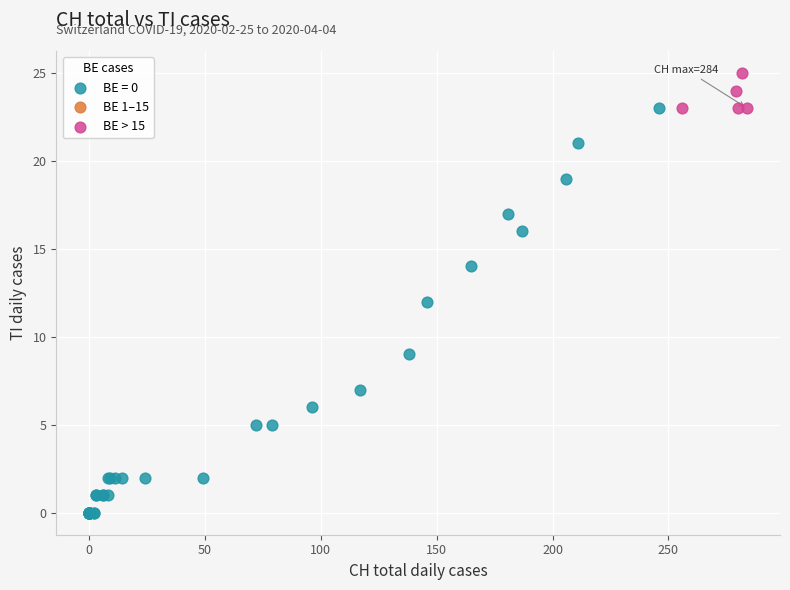

Which series contains the highest Y value?

BE > 15